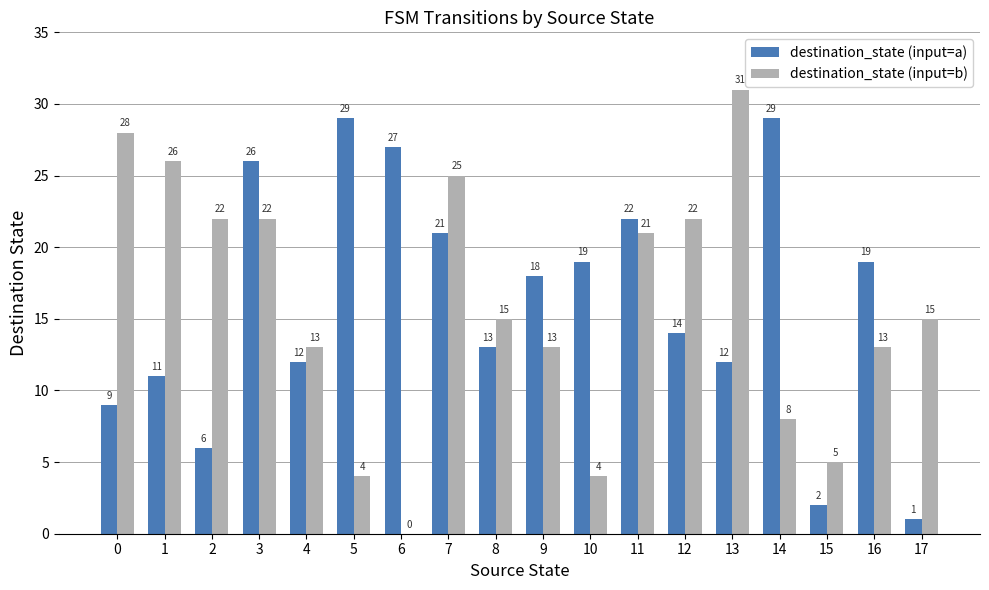

How many distinct data groups are displayed?

2